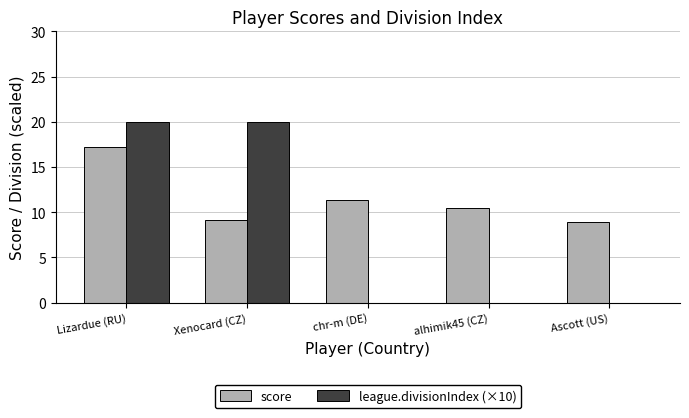

Is the value of league.divisionIndex (×10) at Ascott (US) greater than the value of score at Lizardue (RU)?

No